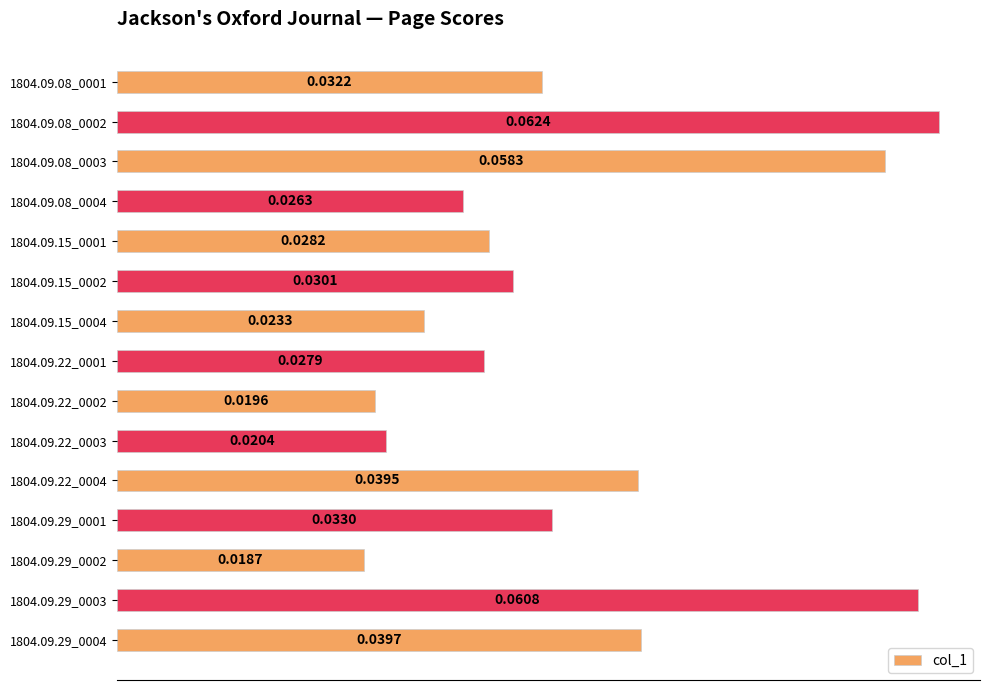

What is the sum of all values?

0.5